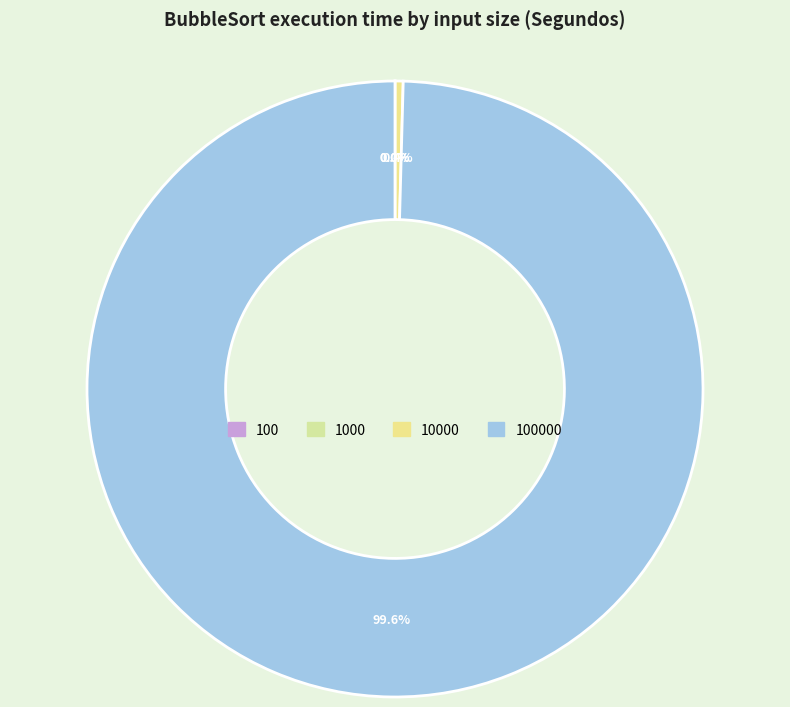

Rank the categories by value from lowest to highest.

100, 1000, 10000, 100000